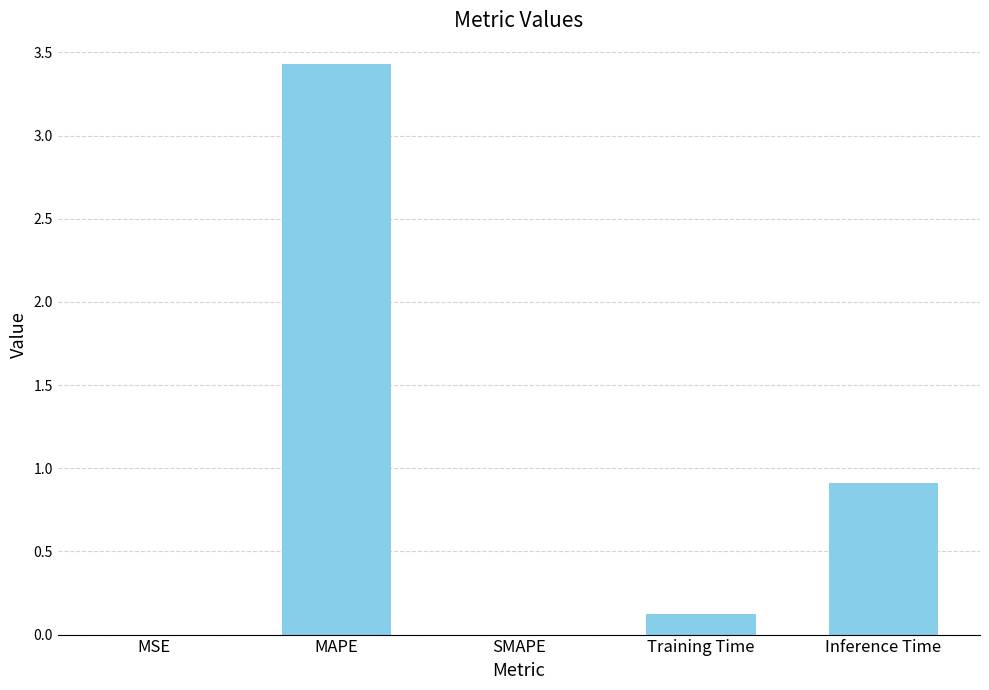

Which has a higher value, MSE or MAPE?

MAPE